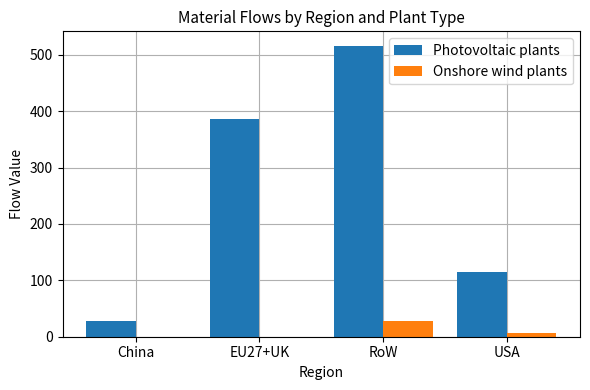

Are the bars grouped side by side (vs. stacked)?

Yes